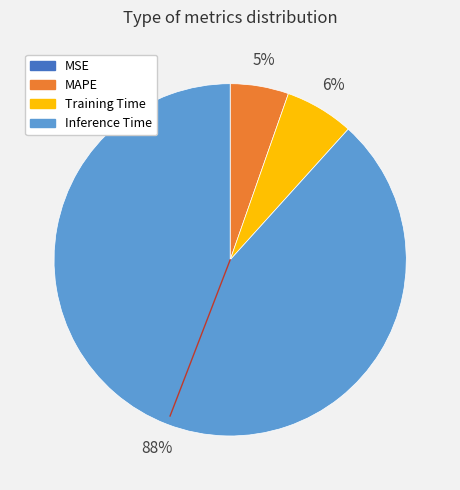

Is there a majority slice in this chart?

Yes